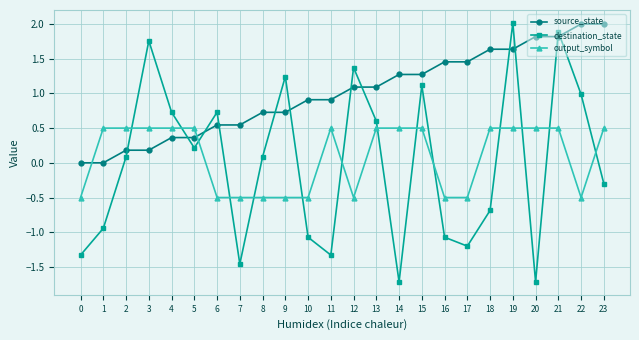

What are all the series names shown in the legend?

source_state, destination_state, output_symbol